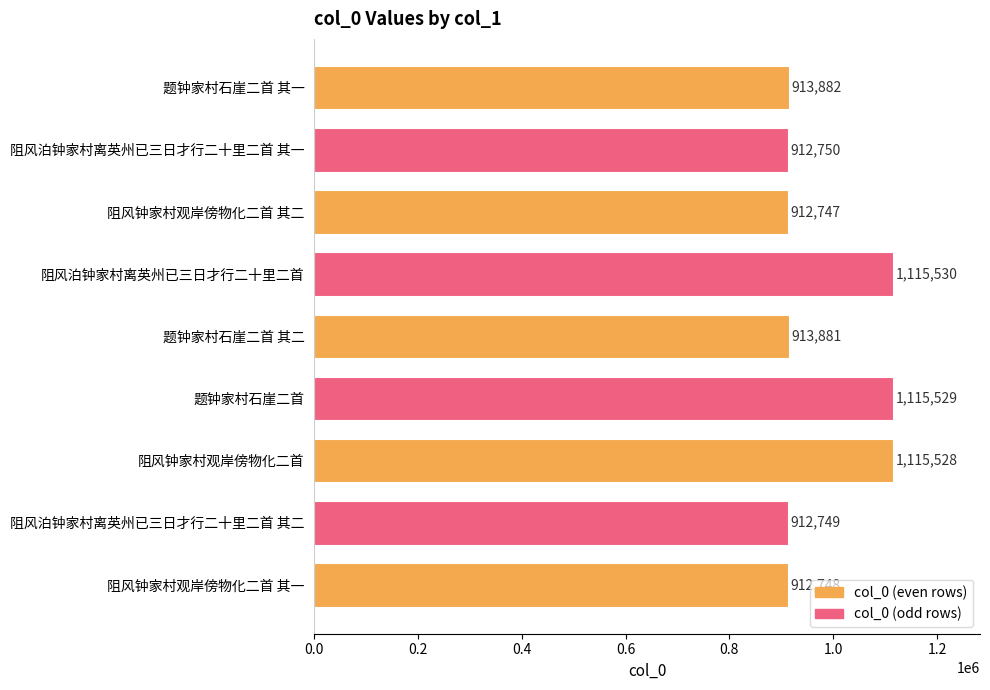

Reading top to bottom, transcribe all the data shown in this chart.

913882	912750	912747	1115530	913881	1115529	1115528	912749	912748